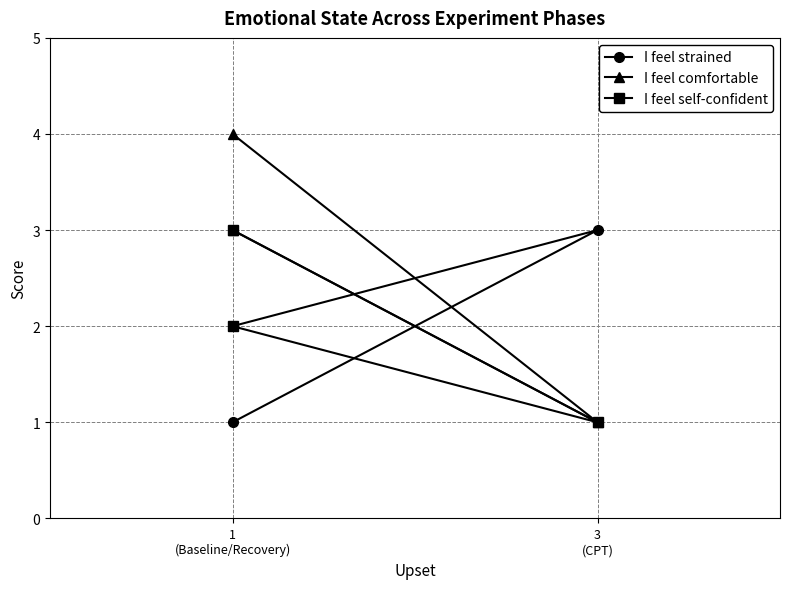

How many data points does each series have?

3